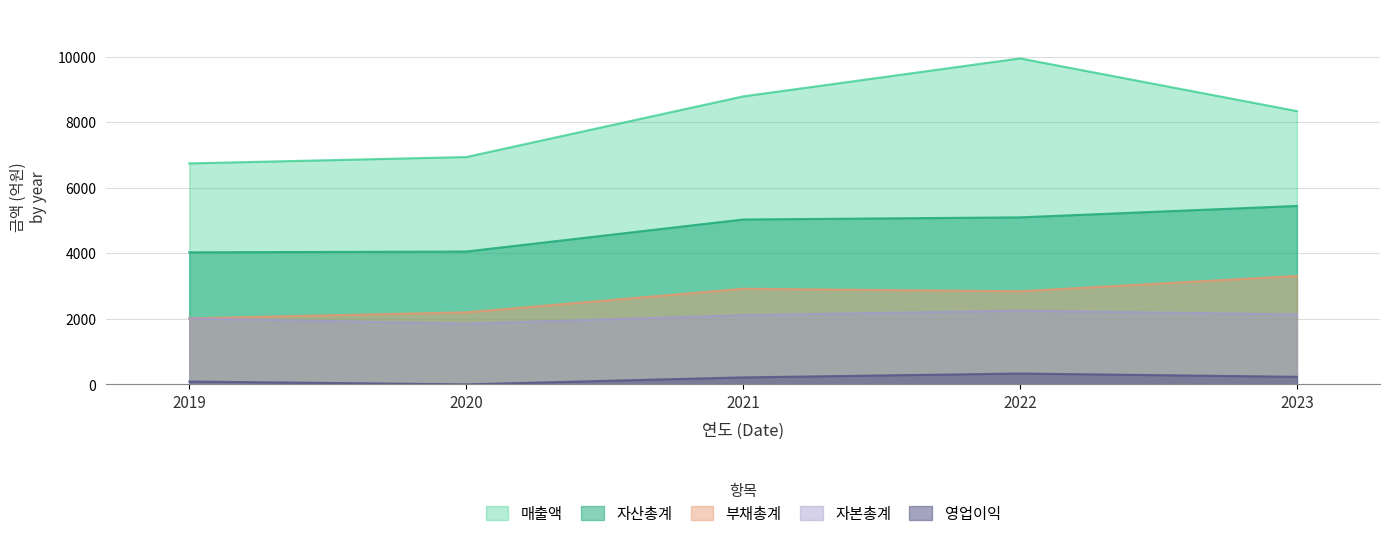

At 2020, list the series in order from smallest to largest.

영업이익, 자본총계, 부채총계, 자산총계, 매출액